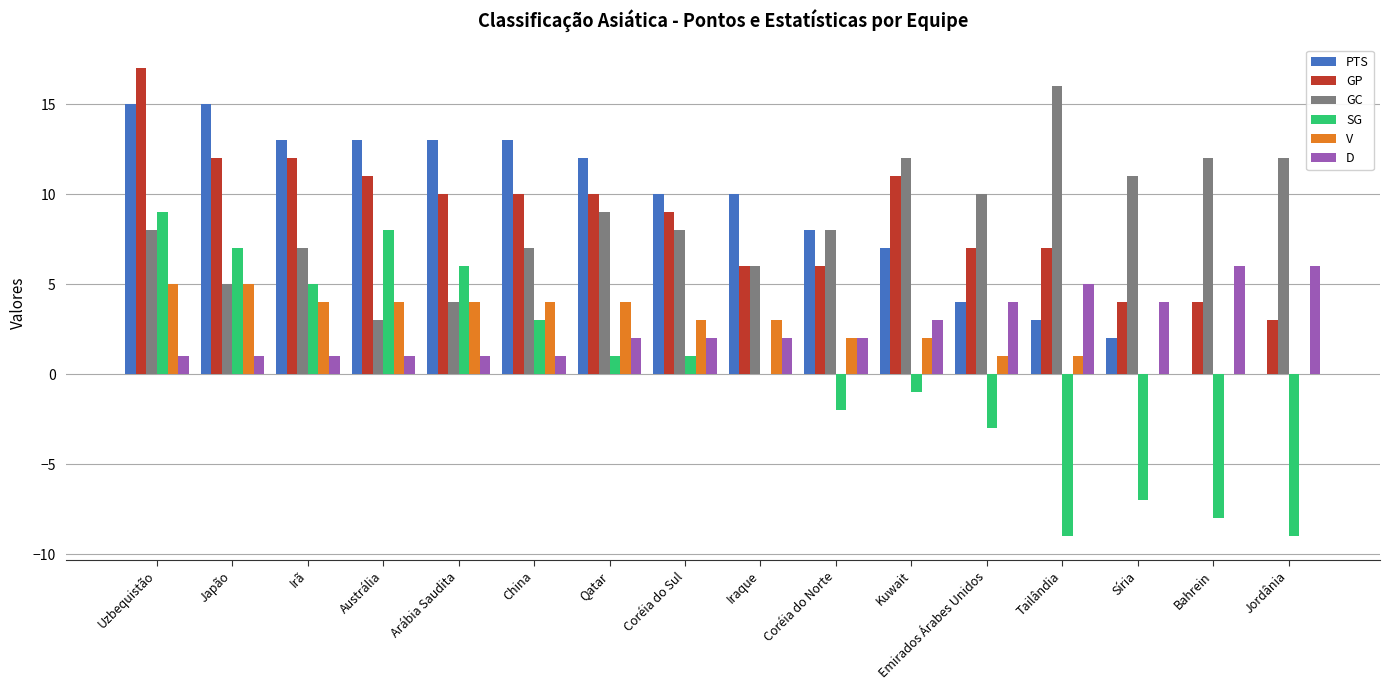

The D series shows 1 at Coréia do Norte. True or false?

False